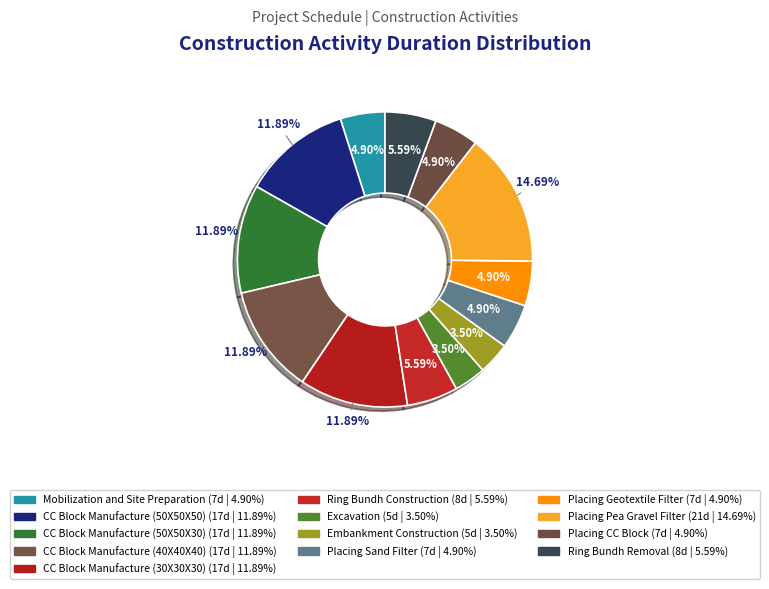

How many slices are in this pie chart?

13